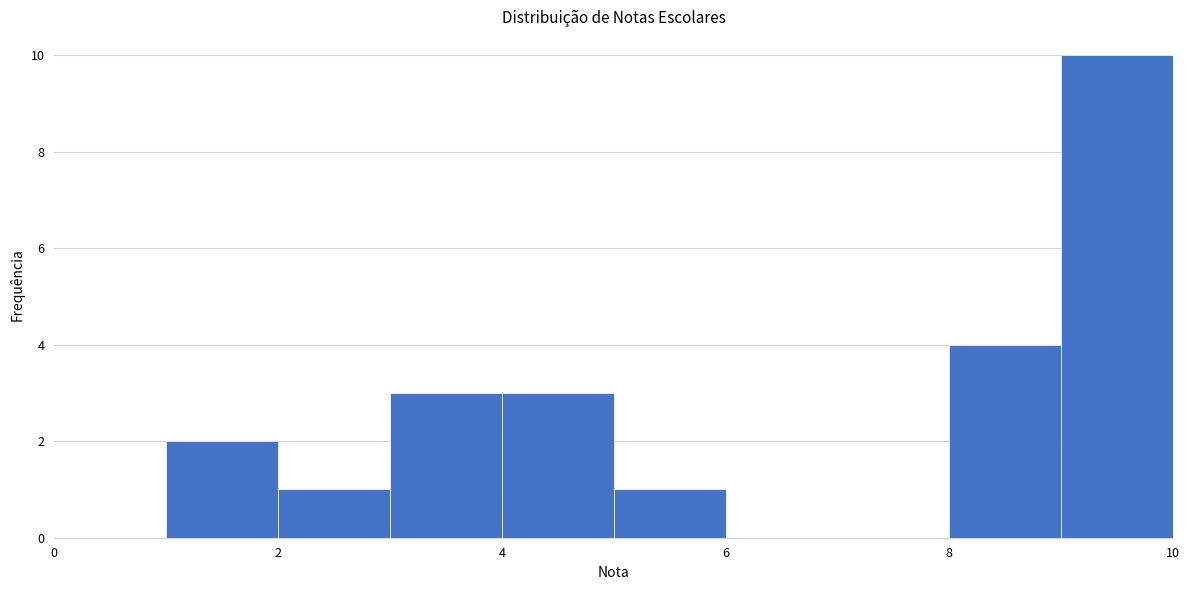

Reading left to right, transcribe this chart: for each bar, give the range it covers on the x-axis and its height. The values are not printed on the chart, so give them approximately, as read against the axis.

0 to 1: 0
1 to 2: 2
2 to 3: 1
3 to 4: 3
4 to 5: 3
5 to 6: 1
6 to 7: 0
7 to 8: 0
8 to 9: 4
9 to 10: 10